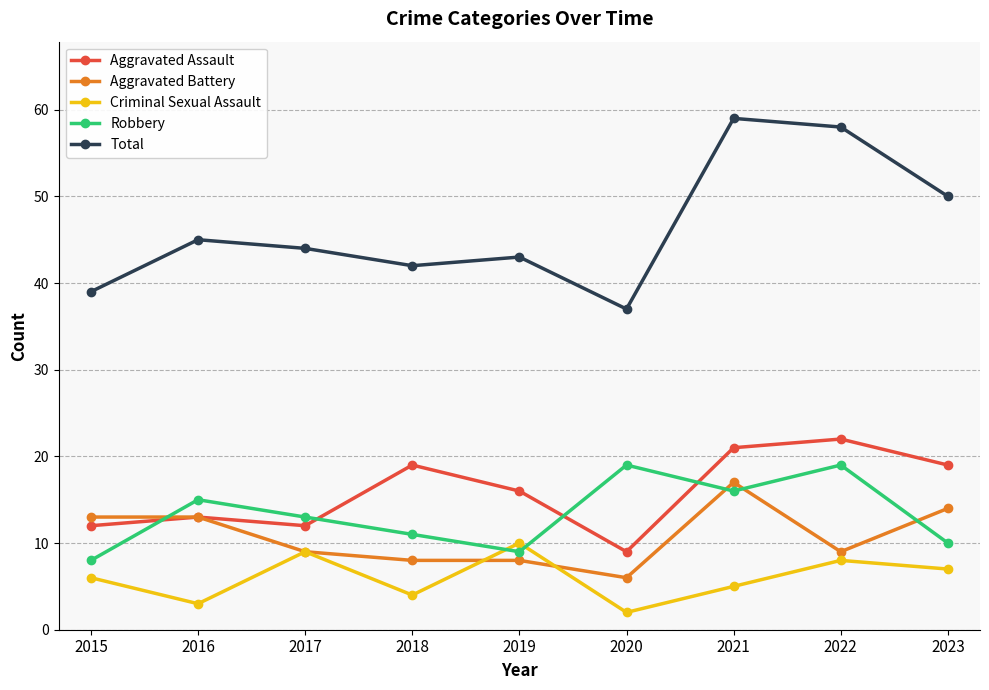

What is the minimum value shown in the chart?

2